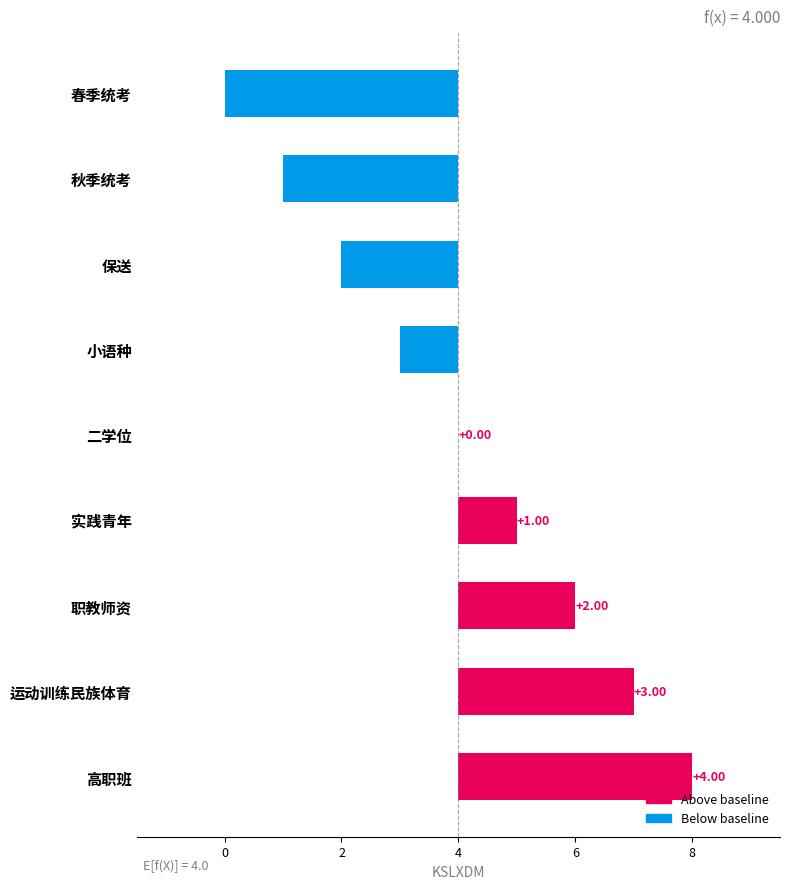

Are the bars horizontal?

Yes